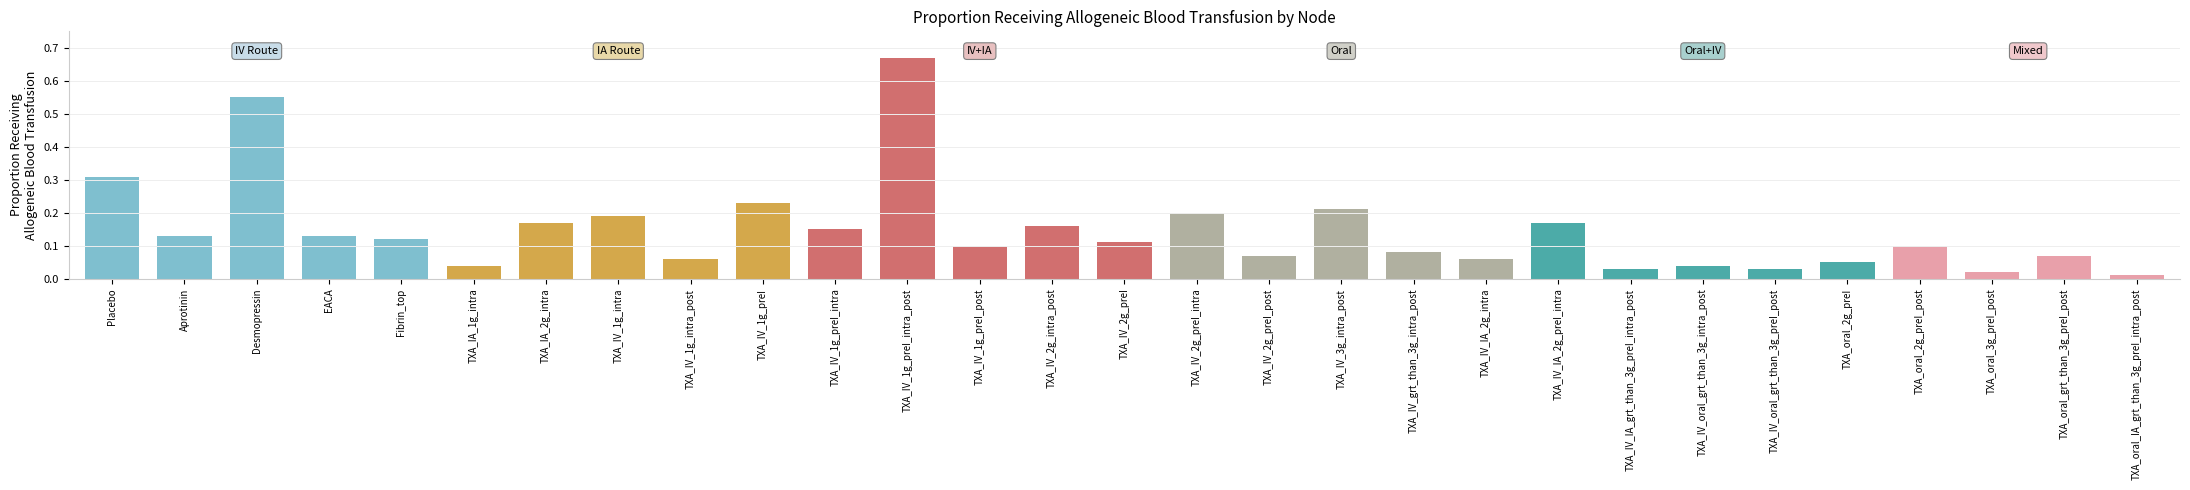

Between TXA_IV_IA_2g_intra and TXA_IV_1g_preI, which is larger?

TXA_IV_1g_preI